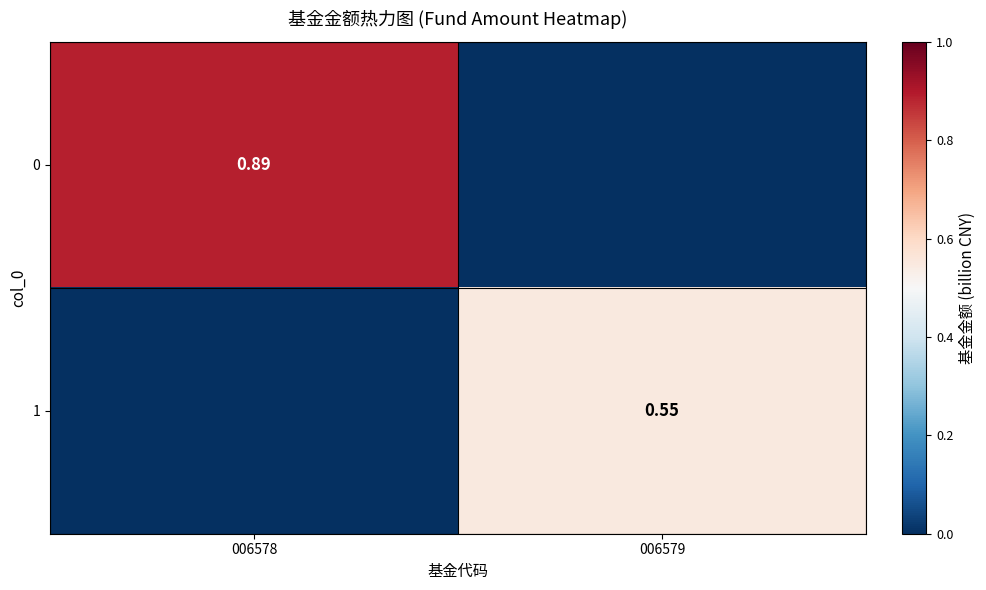

How many data points in 1 are above 0?

1